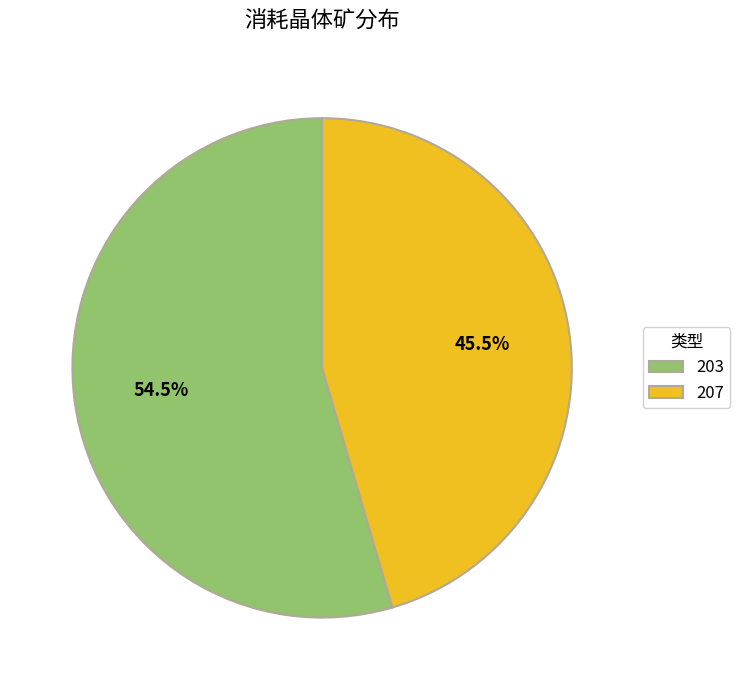

What is the total percentage of 207 and 203?

100.0%